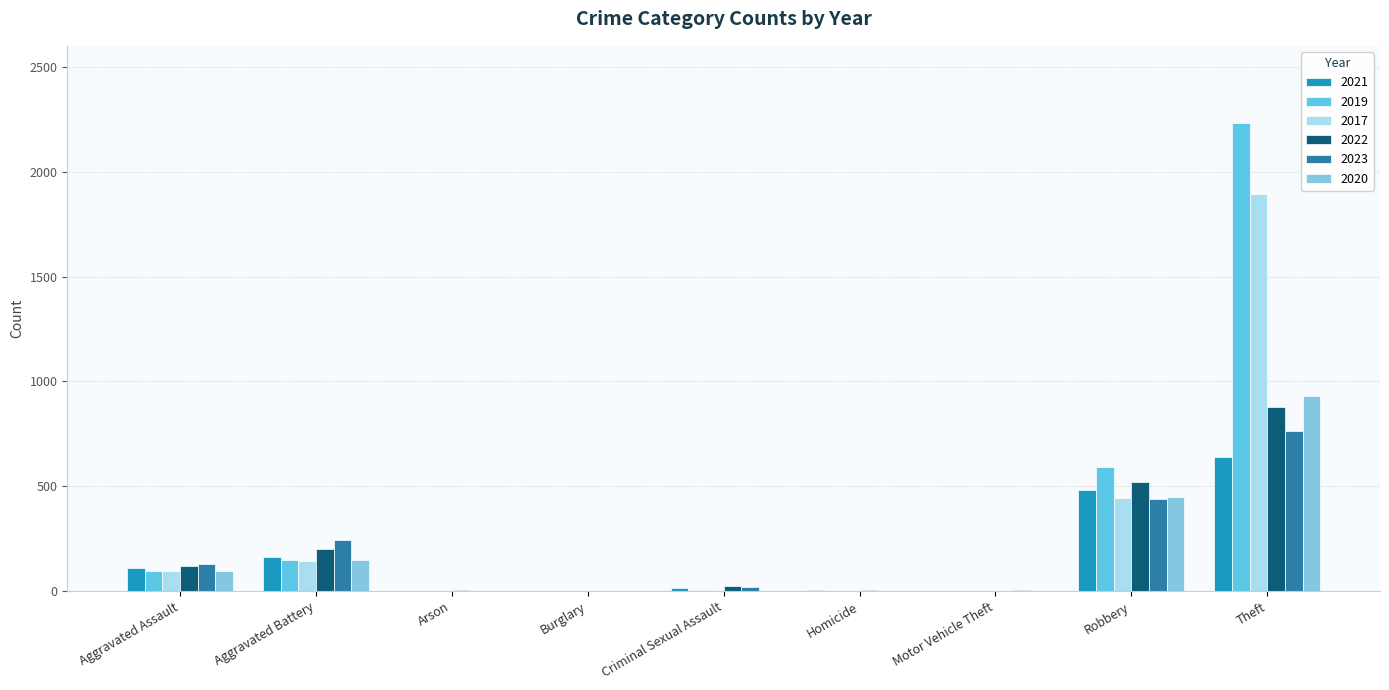

How many groups of bars are there?

9